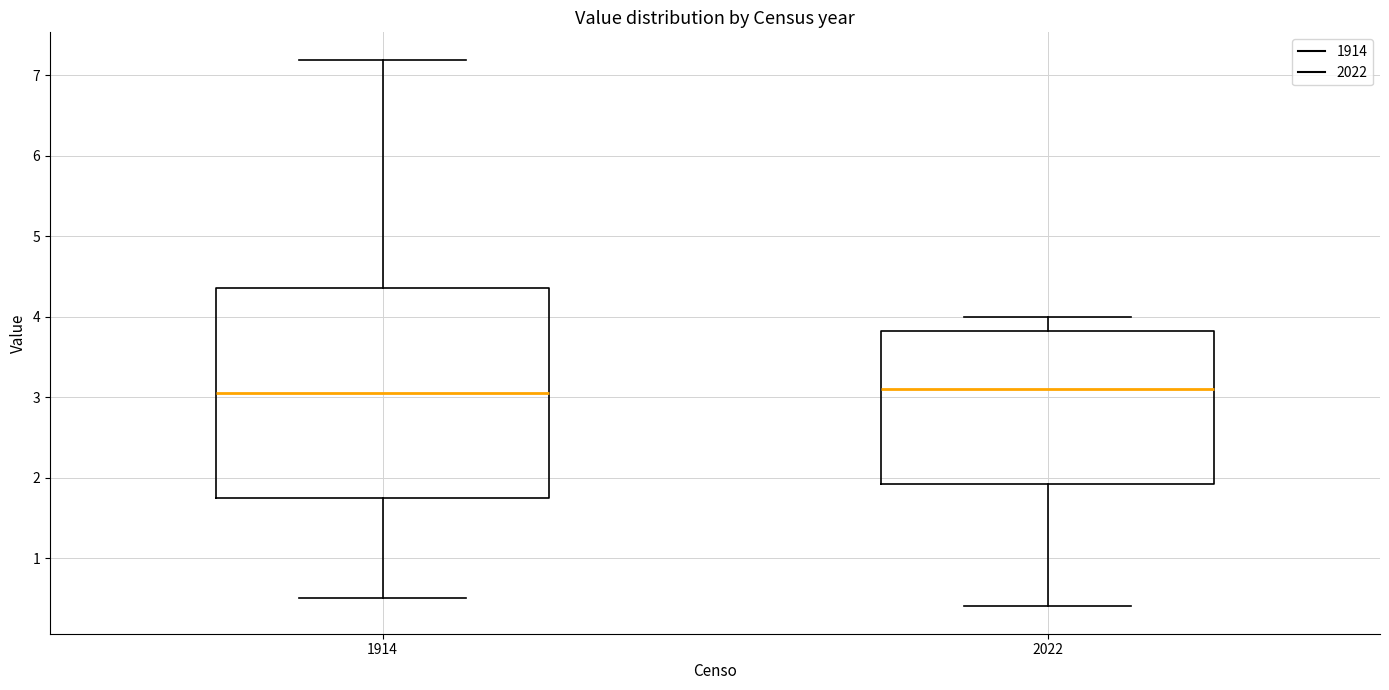

Which box is the tallest, from its lower edge to its upper edge?

1914